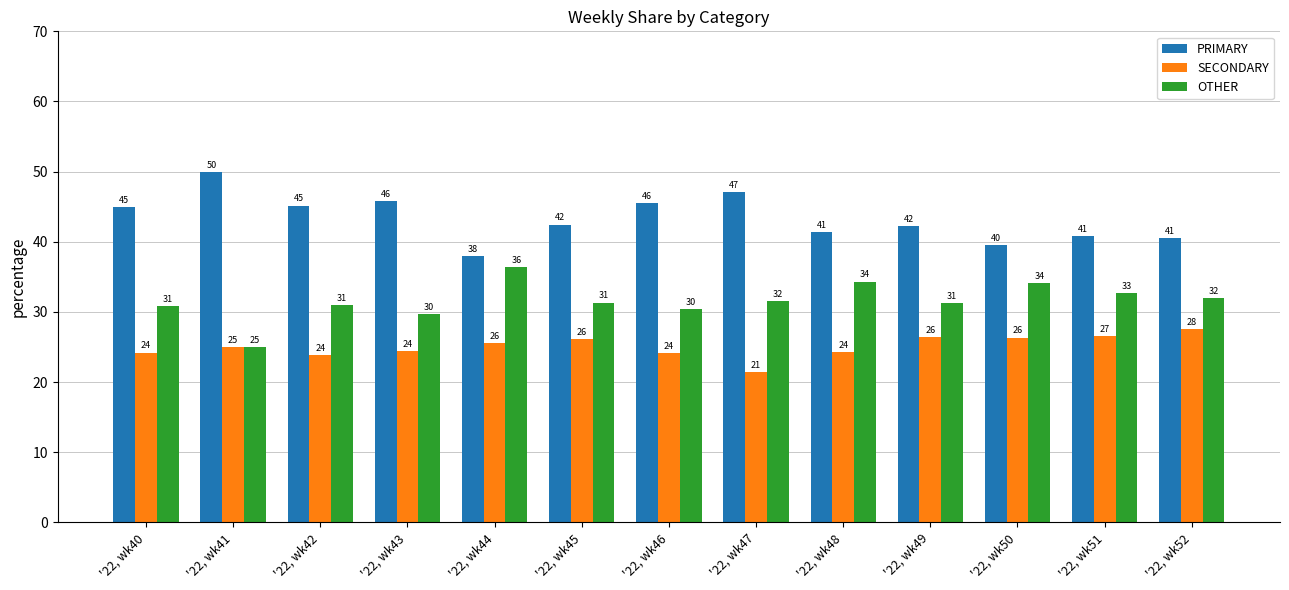

What is the difference between the highest and lowest values at '22, wk42?

21.3